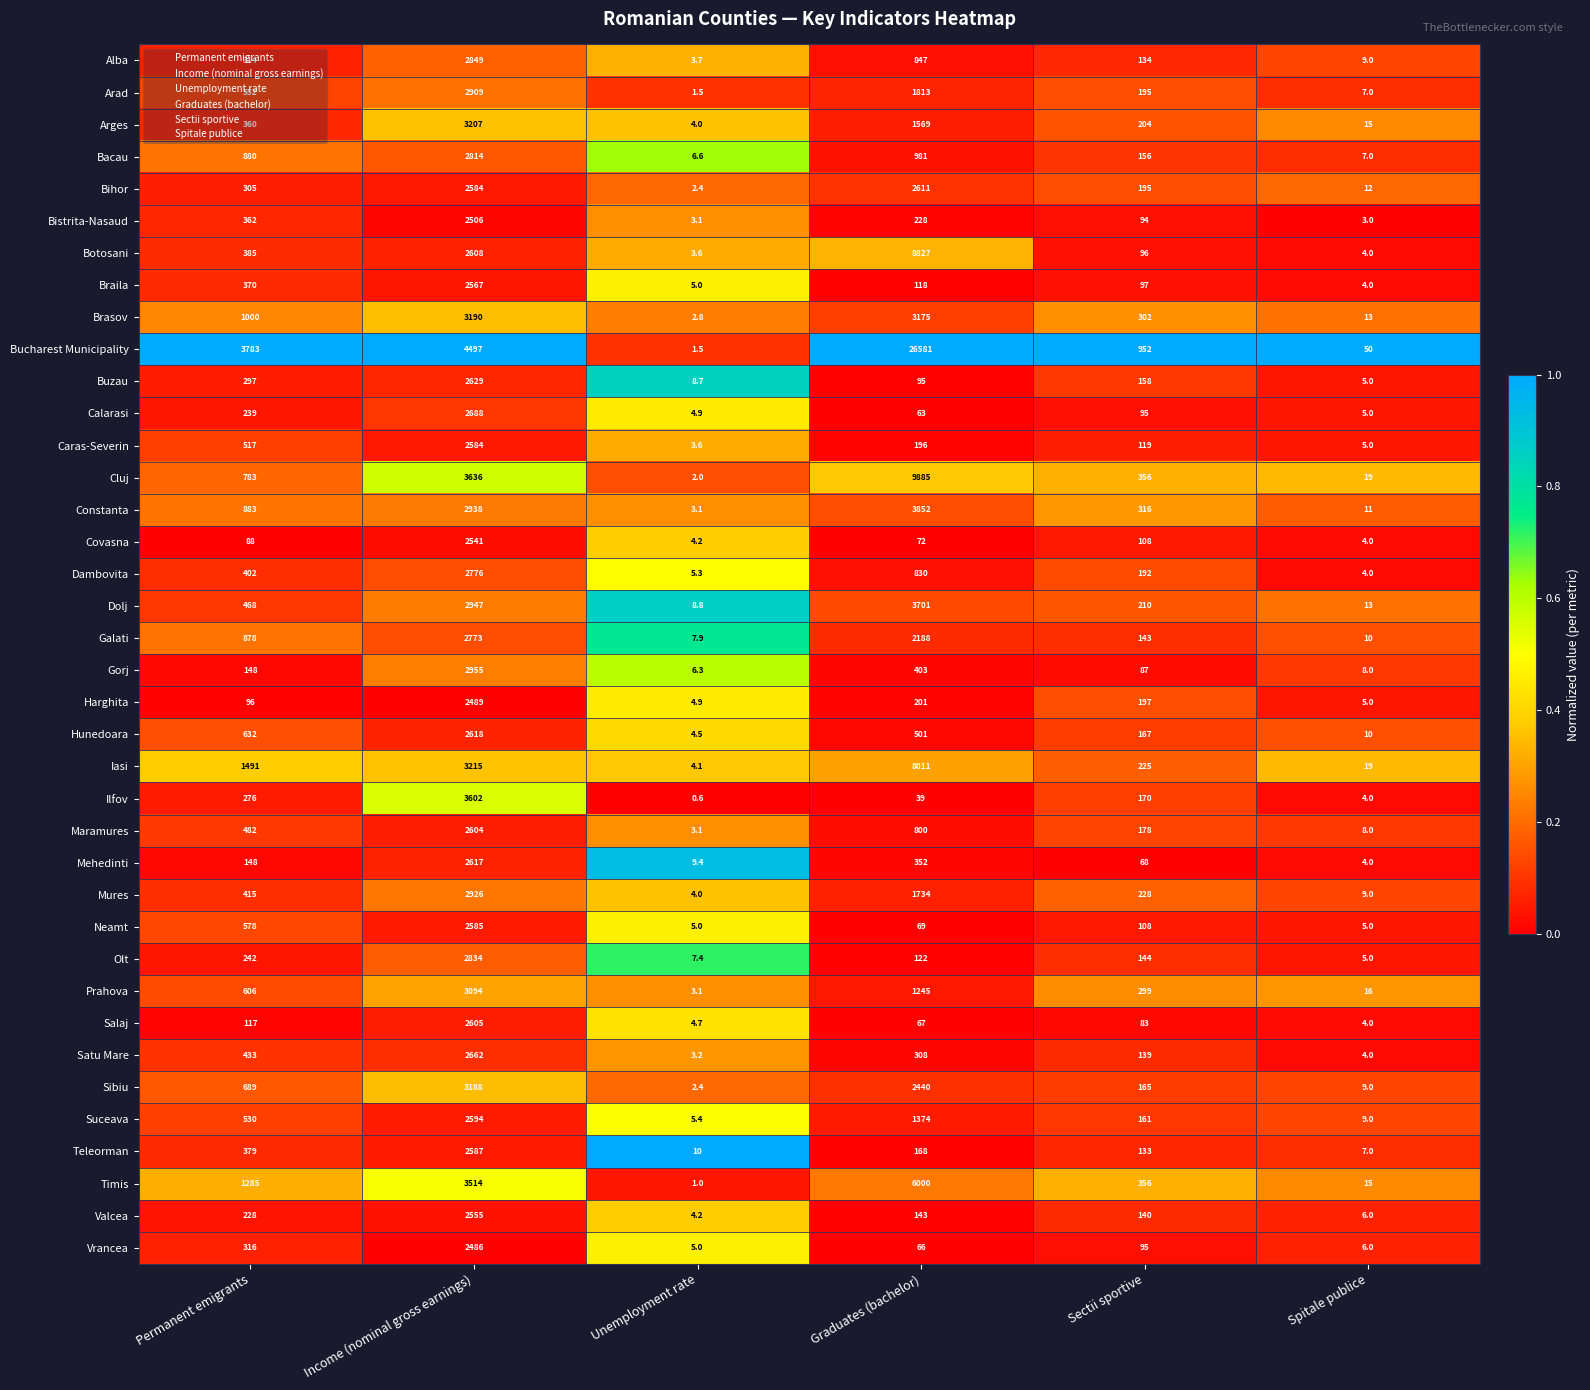

Read the Dolj value at Spitale publice.

13.0